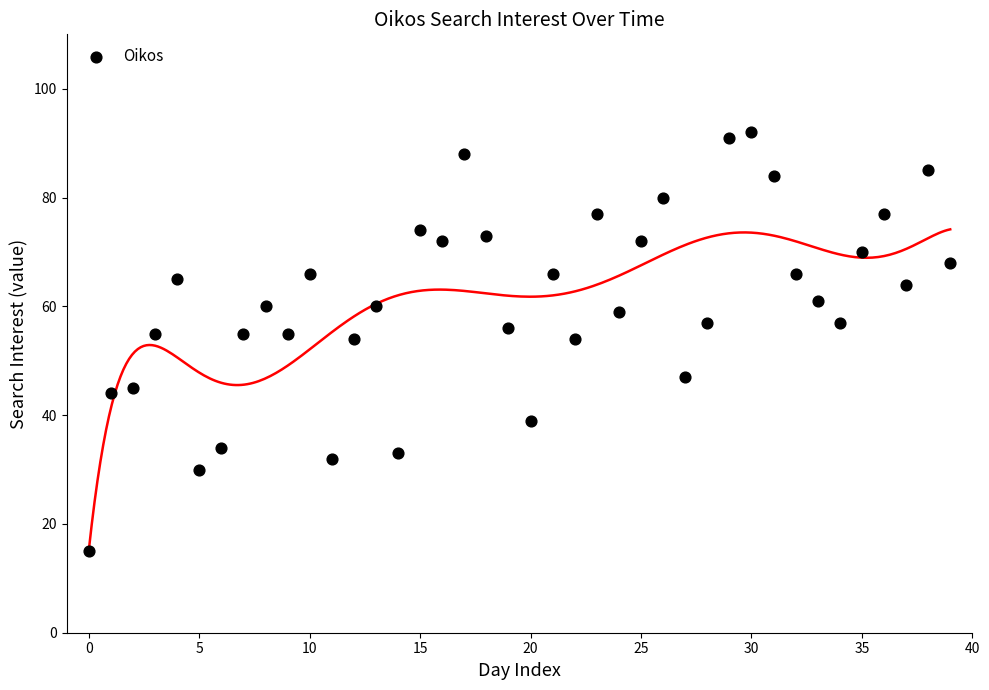

What is the range of Y values (max minus min)?

77